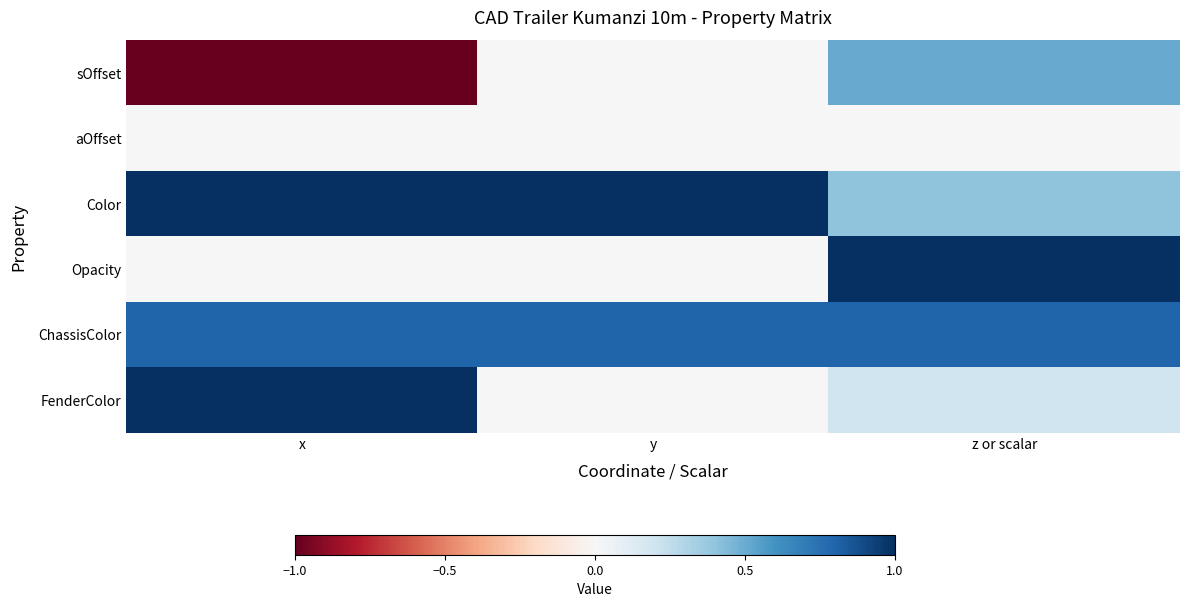

Reading right to left, what are all the values shown in this chart?

sOffset: z or scalar=0.5	y=0.0	x=-1.0
aOffset: z or scalar=0.0	y=0.0	x=0.0
Color: z or scalar=0.4	y=1.0	x=1.0
Opacity: z or scalar=1.0	y=0.0	x=0.0
ChassisColor: z or scalar=0.8	y=0.8	x=0.8
FenderColor: z or scalar=0.2	y=0.0	x=1.0